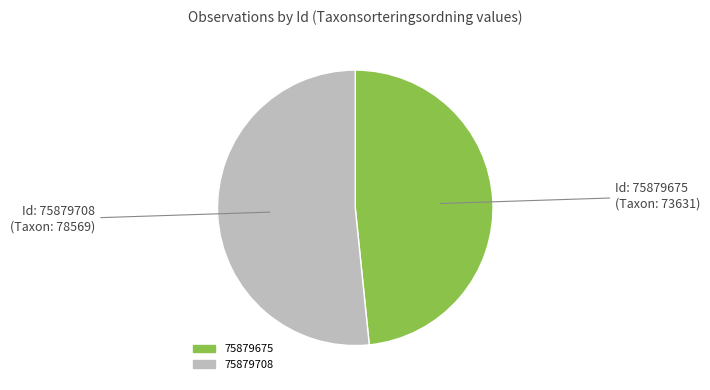

Is the sum of 75879675 and 75879708 greater than half?

Yes